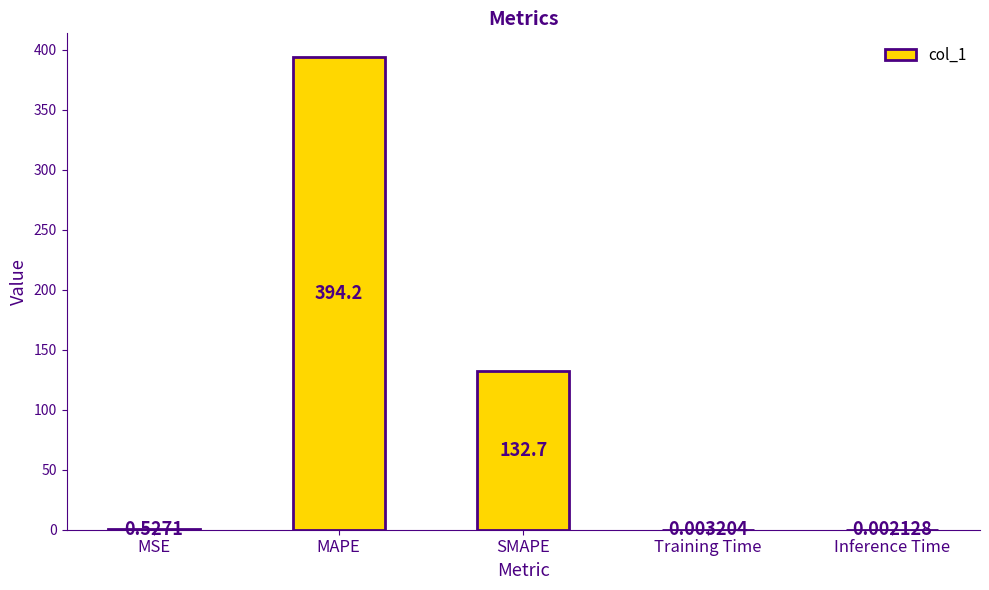

What is the sum of all values?

527.4